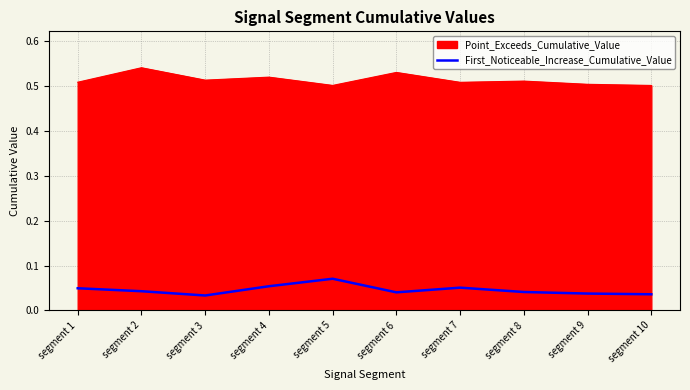

Rank the series by their maximum value, from highest to lowest.

Point_Exceeds_Cumulative_Value, First_Noticeable_Increase_Cumulative_Value